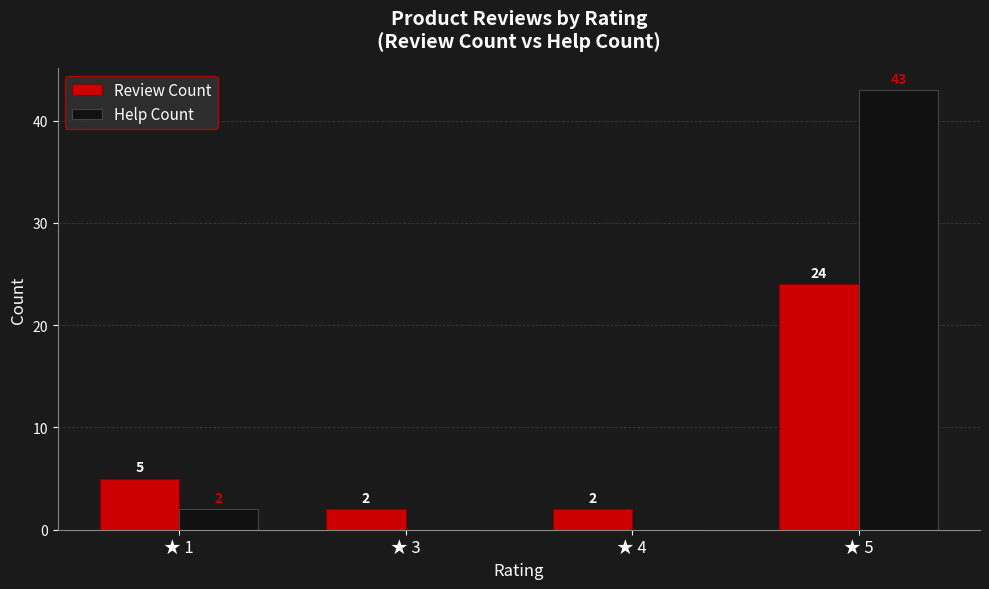

What are all the series names shown in the legend?

Review Count, Help Count